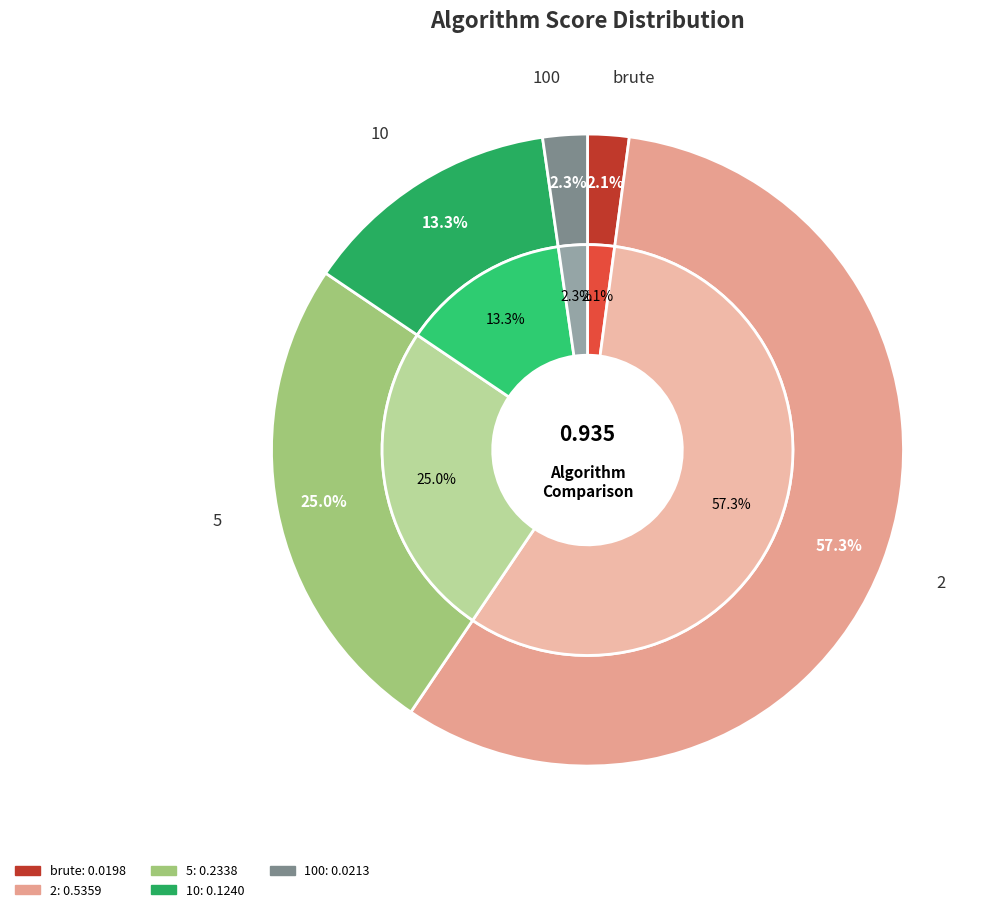

To the nearest percent, what portion does 5 represent?

25%